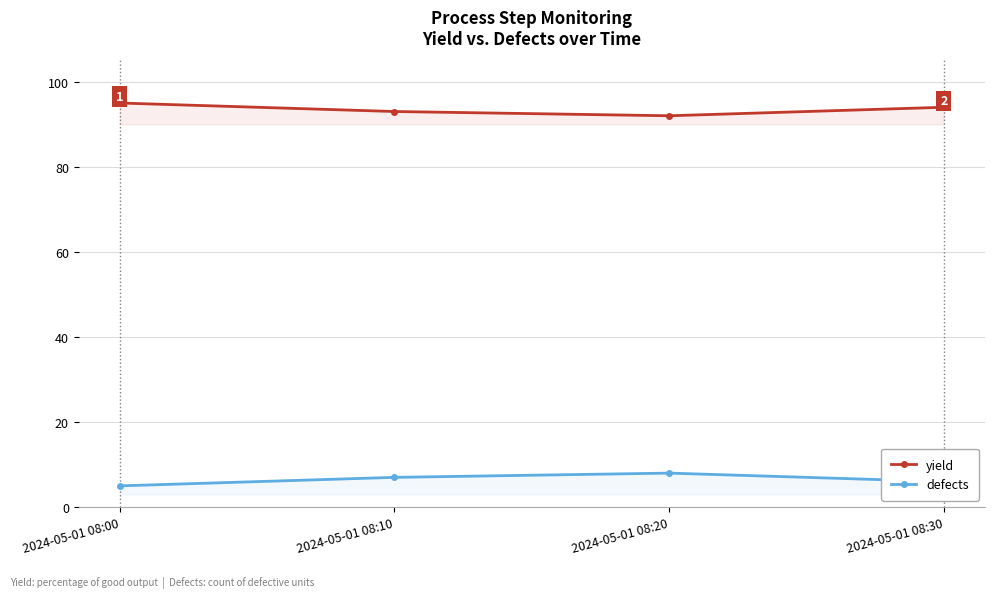

What is the difference between the highest and lowest values at 2024-05-01 08:30?

88